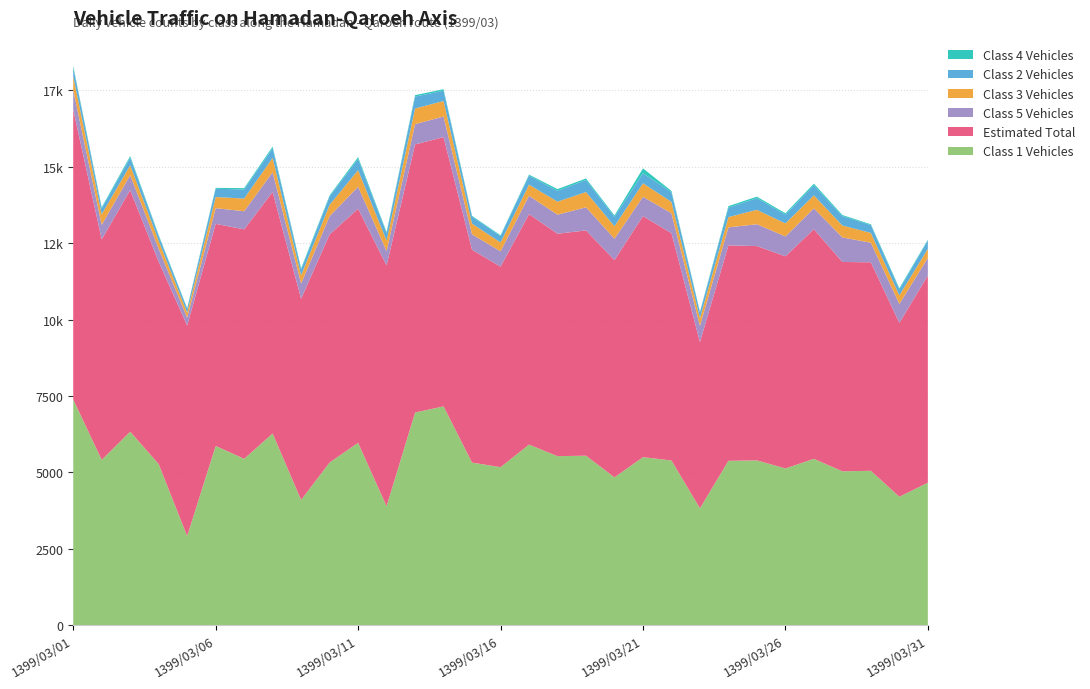

Reading left to right, what are all the values shown in this chart?

Class 5 Vehicles: 1399/03/01=642	1399/03/02=474	1399/03/03=491	1399/03/04=426	1399/03/05=258	1399/03/06=512	1399/03/07=594	1399/03/08=646	1399/03/09=498	1399/03/10=597	1399/03/11=720	1399/03/12=470	1399/03/13=664	1399/03/14=675	1399/03/15=505	1399/03/16=502	1399/03/17=602	1399/03/18=623	1399/03/19=756	1399/03/20=700	1399/03/21=631	1399/03/22=652	1399/03/23=527	1399/03/24=588	1399/03/25=715	1399/03/26=649	1399/03/27=682	1399/03/28=804	1399/03/29=639	1399/03/30=618	1399/03/31=578
Class 4 Vehicles: 1399/03/01=46	1399/03/02=38	1399/03/03=50	1399/03/04=33	1399/03/05=23	1399/03/06=30	1399/03/07=43	1399/03/08=52	1399/03/09=43	1399/03/10=31	1399/03/11=61	1399/03/12=33	1399/03/13=47	1399/03/14=50	1399/03/15=26	1399/03/16=27	1399/03/17=31	1399/03/18=59	1399/03/19=49	1399/03/20=42	1399/03/21=161	1399/03/22=40	1399/03/23=26	1399/03/24=50	1399/03/25=49	1399/03/26=45	1399/03/27=57	1399/03/28=36	1399/03/29=27	1399/03/30=42	1399/03/31=24
Class 3 Vehicles: 1399/03/01=446	1399/03/02=349	1399/03/03=322	1399/03/04=256	1399/03/05=164	1399/03/06=366	1399/03/07=414	1399/03/08=470	1399/03/09=267	1399/03/10=370	1399/03/11=543	1399/03/12=341	1399/03/13=514	1399/03/14=506	1399/03/15=351	1399/03/16=290	1399/03/17=366	1399/03/18=426	1399/03/19=499	1399/03/20=407	1399/03/21=444	1399/03/22=371	1399/03/23=251	1399/03/24=338	1399/03/25=471	1399/03/26=427	1399/03/27=425	1399/03/28=388	1399/03/29=322	1399/03/30=281	1399/03/31=297
Class 2 Vehicles: 1399/03/01=295	1399/03/02=187	1399/03/03=250	1399/03/04=158	1399/03/05=126	1399/03/06=269	1399/03/07=298	1399/03/08=316	1399/03/09=189	1399/03/10=279	1399/03/11=365	1399/03/12=248	1399/03/13=388	1399/03/14=336	1399/03/15=227	1399/03/16=208	1399/03/17=295	1399/03/18=352	1399/03/19=395	1399/03/20=313	1399/03/21=325	1399/03/22=318	1399/03/23=187	1399/03/24=307	1399/03/25=382	1399/03/26=287	1399/03/27=326	1399/03/28=308	1399/03/29=255	1399/03/30=192	1399/03/31=275
Class 1 Vehicles: 1399/03/01=7389	1399/03/02=5411	1399/03/03=6334	1399/03/04=5273	1399/03/05=2918	1399/03/06=5867	1399/03/07=5446	1399/03/08=6273	1399/03/09=4101	1399/03/10=5325	1399/03/11=5969	1399/03/12=3895	1399/03/13=6960	1399/03/14=7161	1399/03/15=5322	1399/03/16=5172	1399/03/17=5911	1399/03/18=5532	1399/03/19=5548	1399/03/20=4839	1399/03/21=5500	1399/03/22=5391	1399/03/23=3827	1399/03/24=5380	1399/03/25=5394	1399/03/26=5131	1399/03/27=5445	1399/03/28=5037	1399/03/29=5053	1399/03/30=4204	1399/03/31=4664
Estimated Total: 1399/03/01=9483	1399/03/02=7215	1399/03/03=7902	1399/03/04=6621	1399/03/05=6887	1399/03/06=7265	1399/03/07=7506	1399/03/08=7904	1399/03/09=6582	1399/03/10=7462	1399/03/11=7658	1399/03/12=7876	1399/03/13=8770	1399/03/14=8809	1399/03/15=6962	1399/03/16=6560	1399/03/17=7538	1399/03/18=7277	1399/03/19=7370	1399/03/20=7108	1399/03/21=7886	1399/03/22=7437	1399/03/23=5441	1399/03/24=7049	1399/03/25=7011	1399/03/26=6940	1399/03/27=7513	1399/03/28=6848	1399/03/29=6822	1399/03/30=5690	1399/03/31=6777